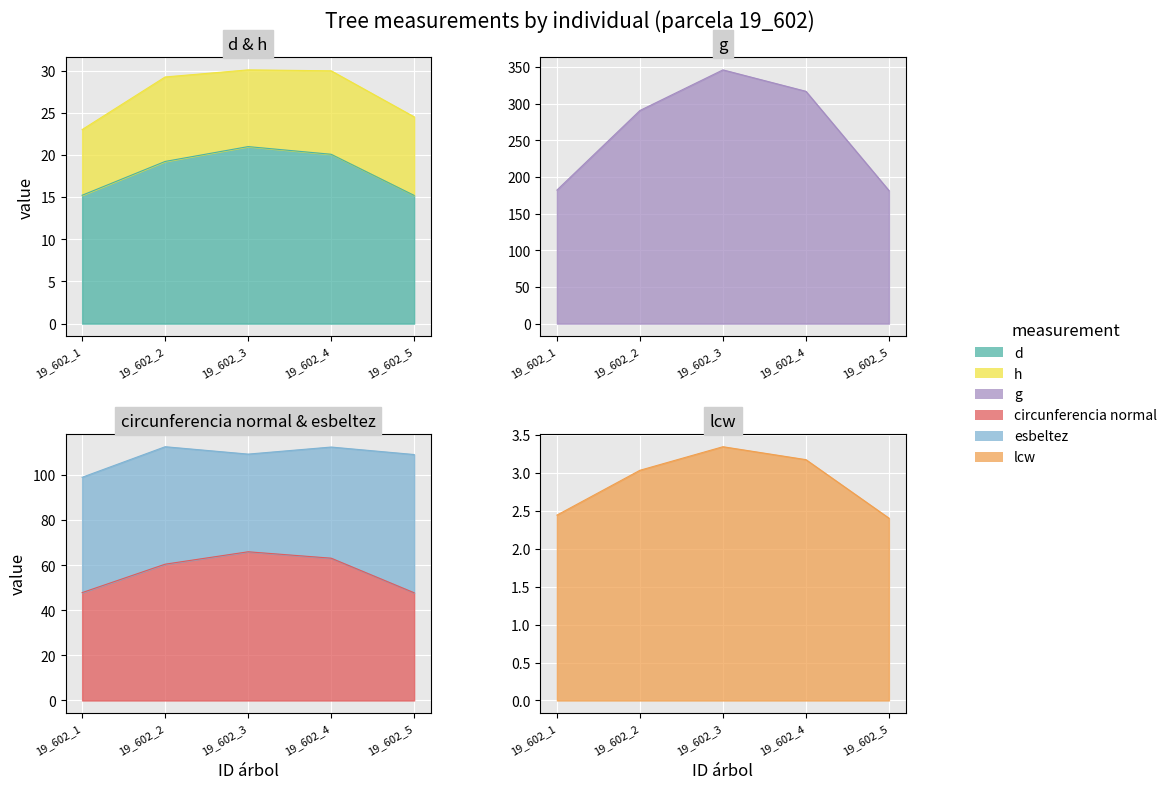

Where is circunferencia normal nearest to the value 56?

19_602_2